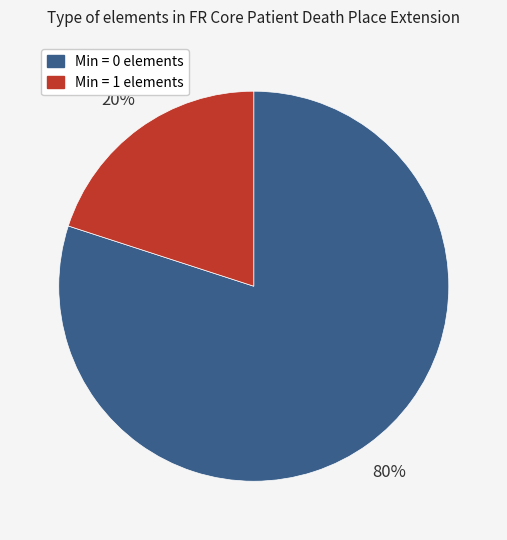

Is there a majority slice in this chart?

Yes